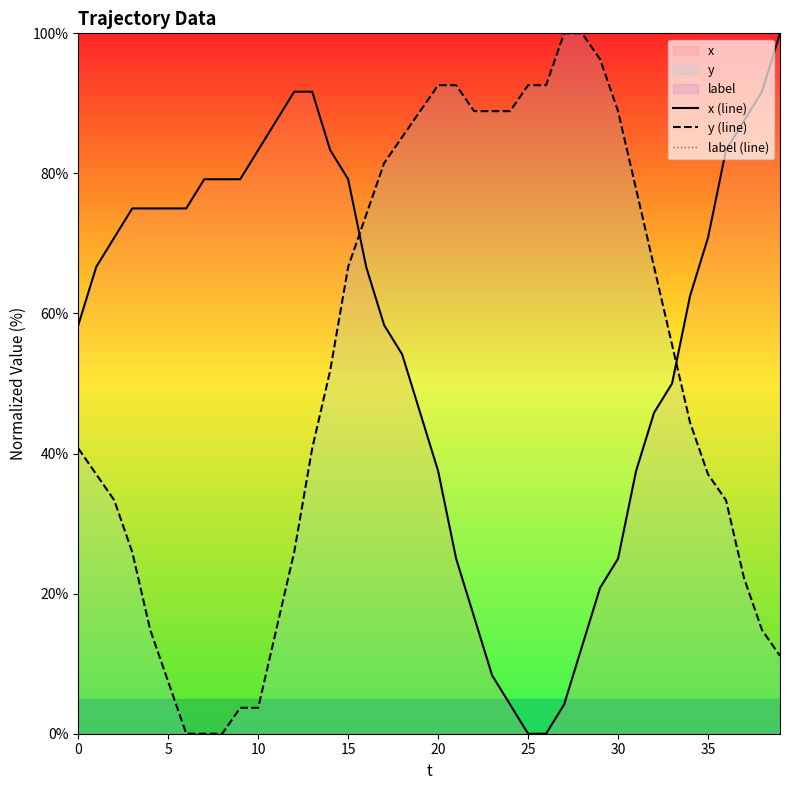

Where do y (line) and x (line) first cross each other?

15 and 16